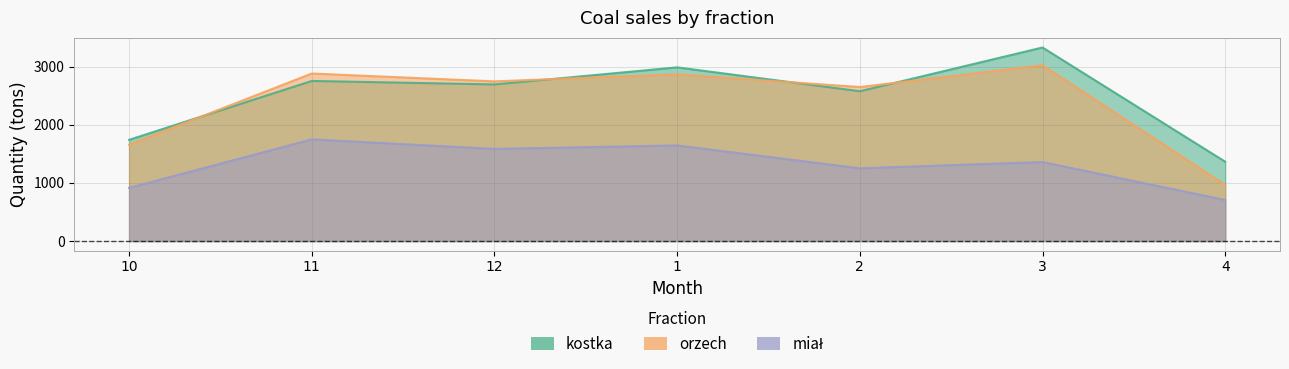

At which category does kostka reach its first local peak?

11